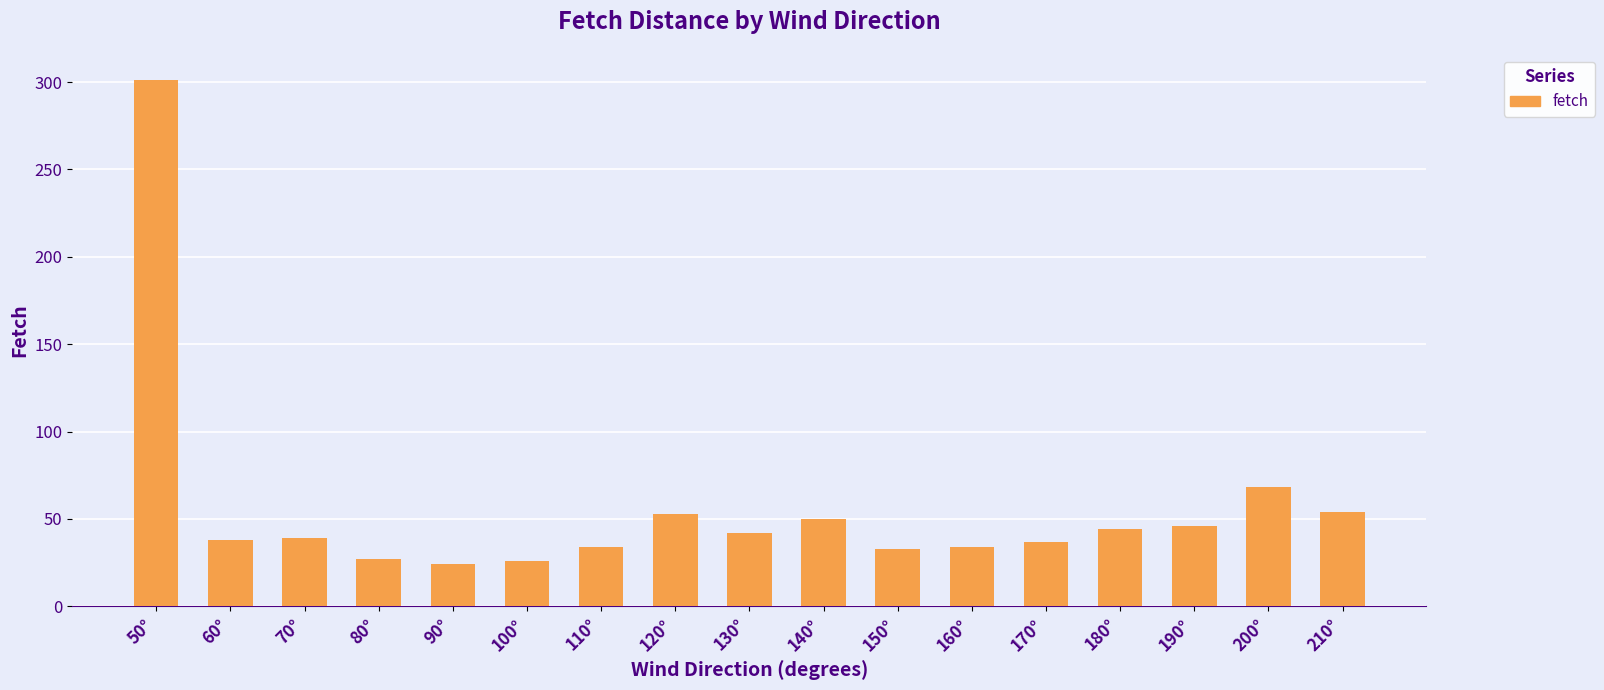

How many data points are less than 39?

8